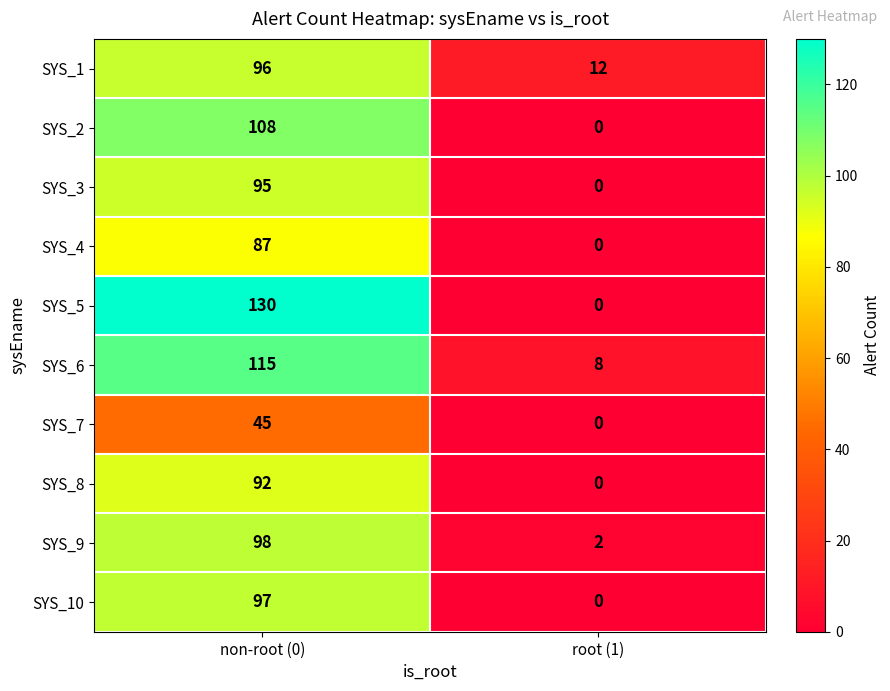

What is the sum of all SYS_3 values?

95